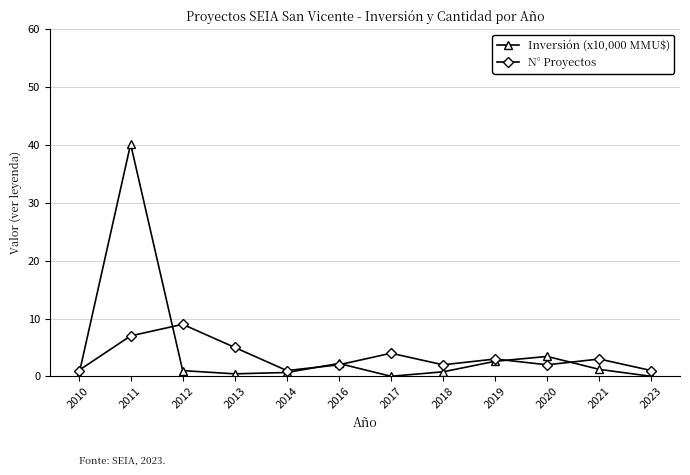

Does the chart display data point markers on the line(s)?

Yes